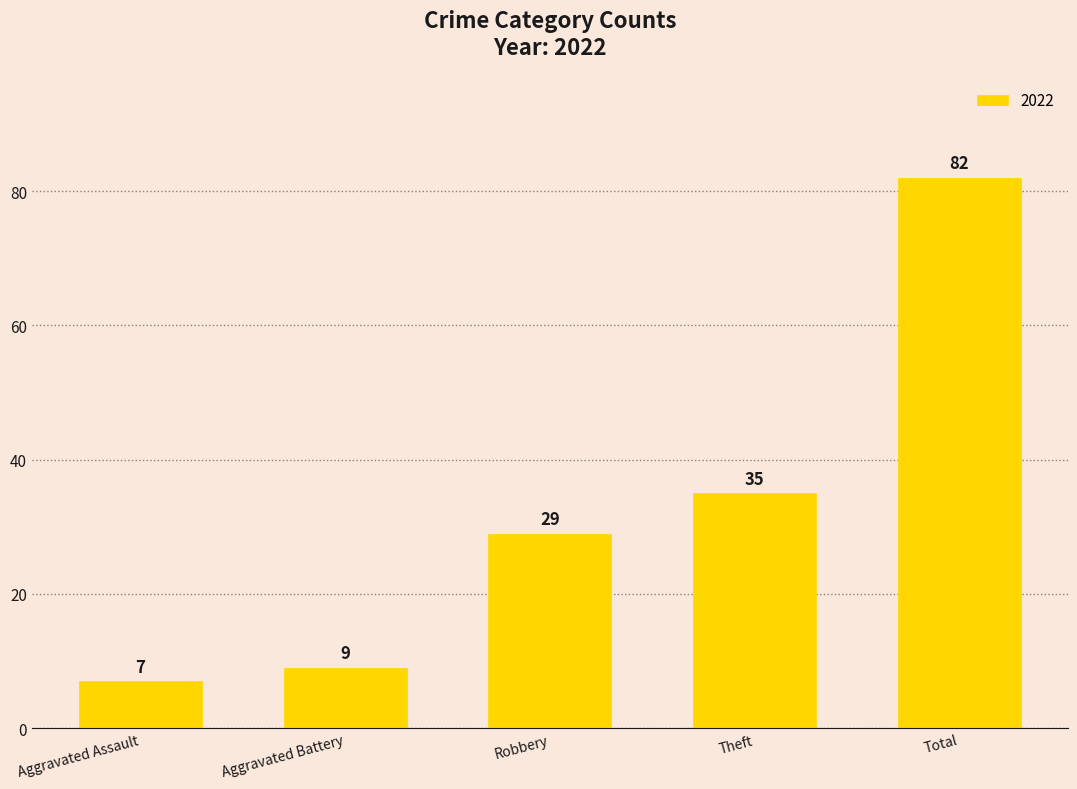

Between Robbery and Aggravated Assault, which is larger?

Robbery